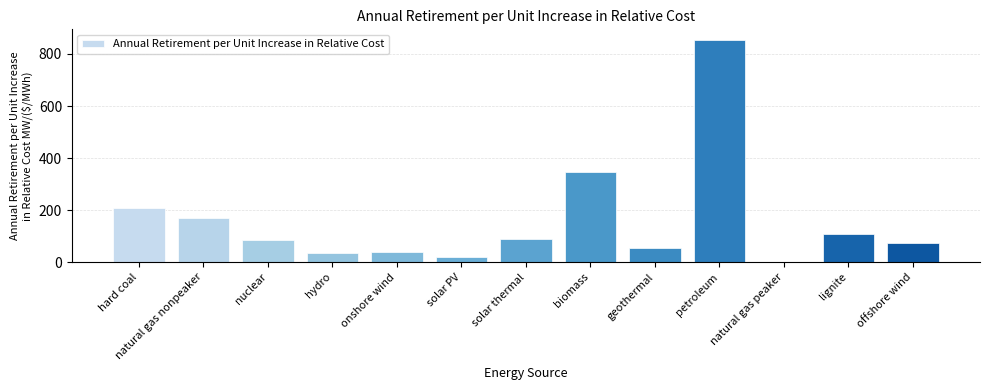

What is the sum of the values at solar thermal and onshore wind?

131.0